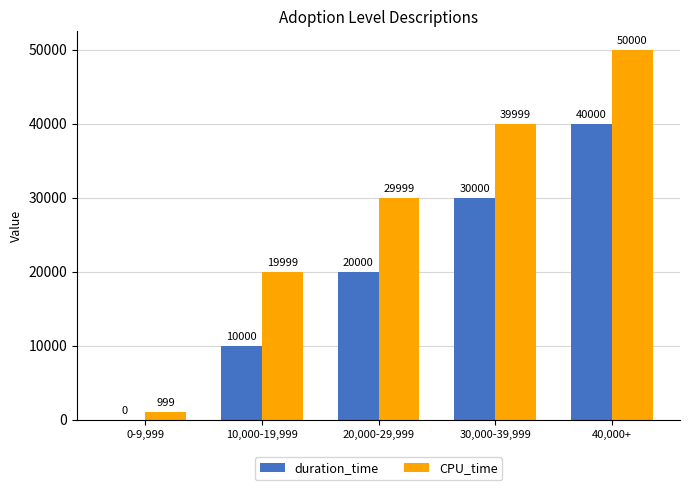

Which series has the largest range (max minus min)?

CPU_time